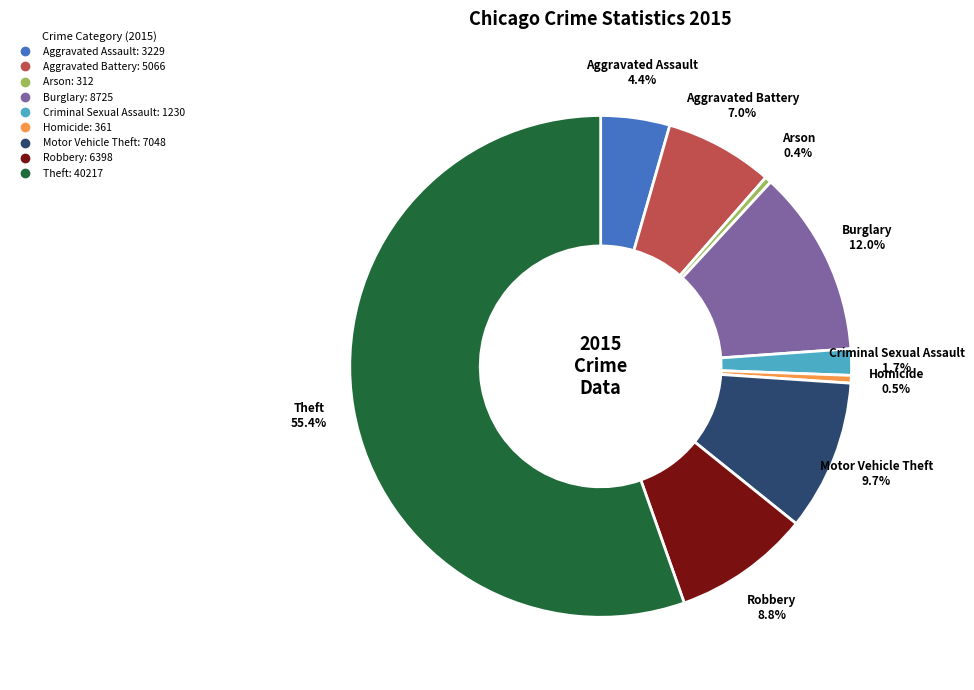

Count the number of slices in the pie.

9